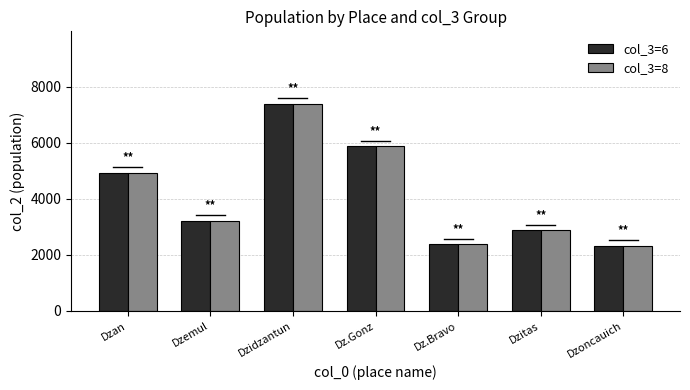

What is the approximate value of col_3=6 at Dz.Bravo, to the nearest 10?

2370